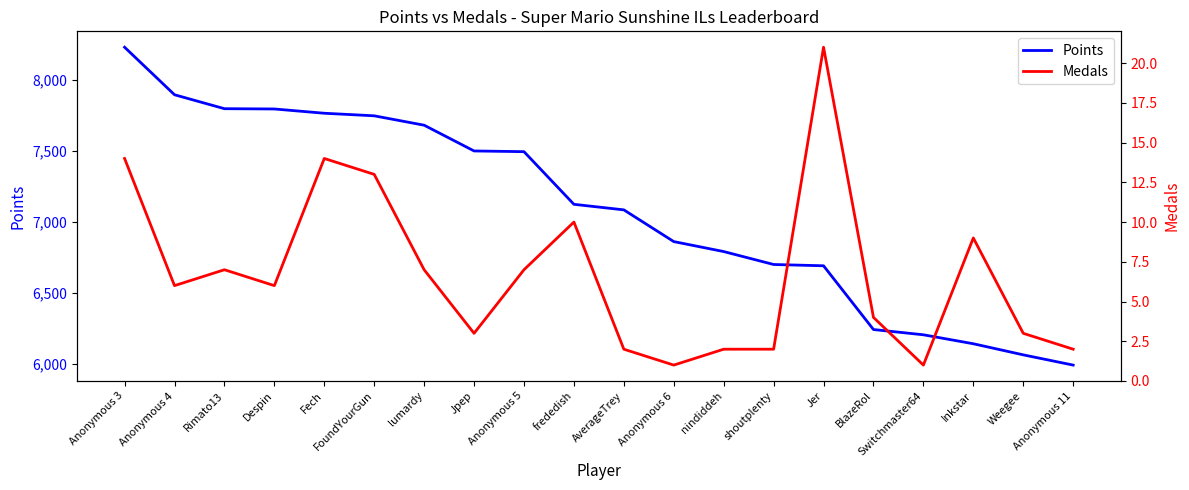

How many data points in Medals are less than 6?

9